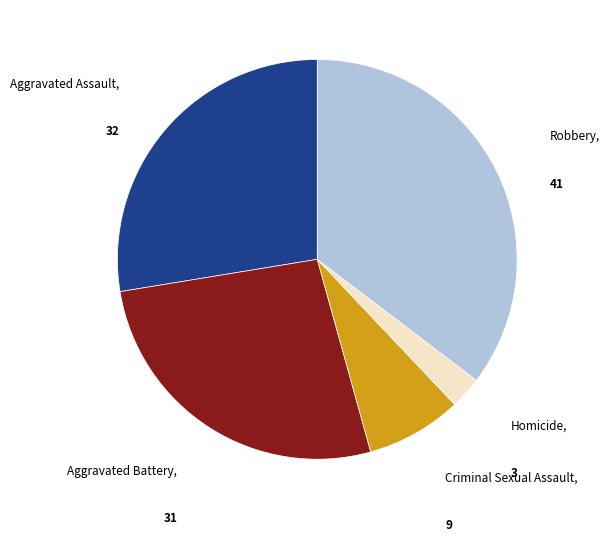

Is there any slice that represents more than half of the pie?

No